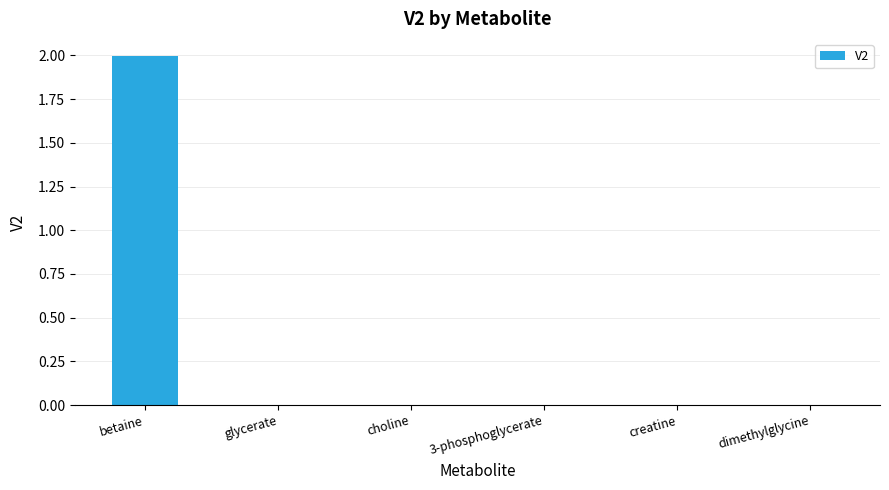

Reading left to right, list all the values displayed in this chart.

betaine=2.0	glycerate=0.0	choline=0.0	3-phosphoglycerate=0.0	creatine=0.0	dimethylglycine=0.0